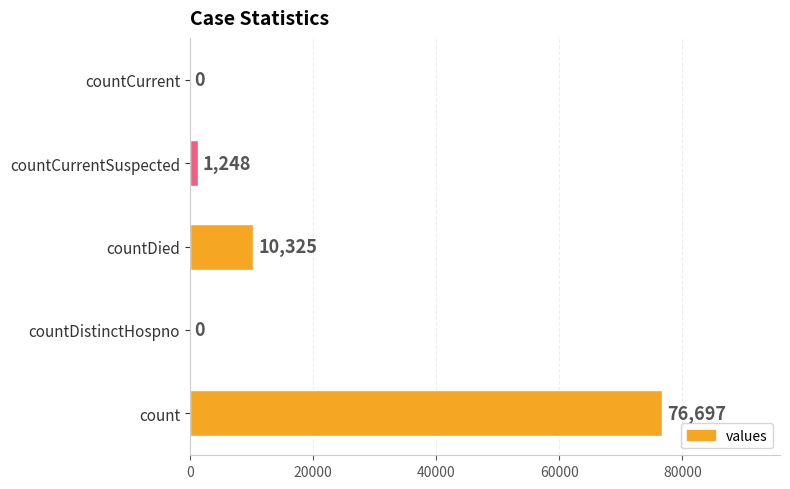

What is the change in value from countDistinctHospno to countCurrentSuspected?

+1248